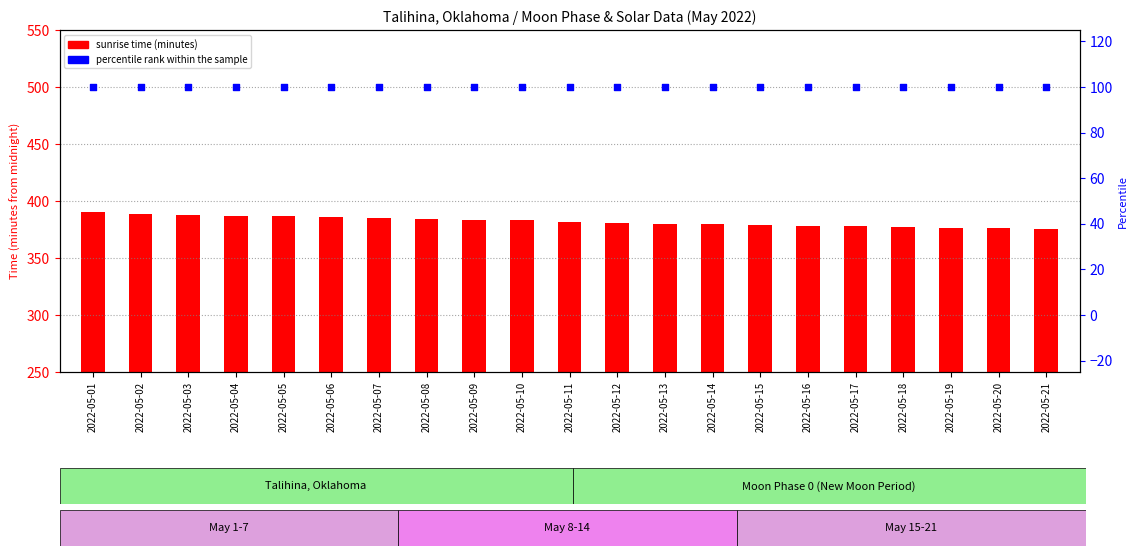

Which series has the largest total across all categories?

Sunrise time (minutes from midnight)